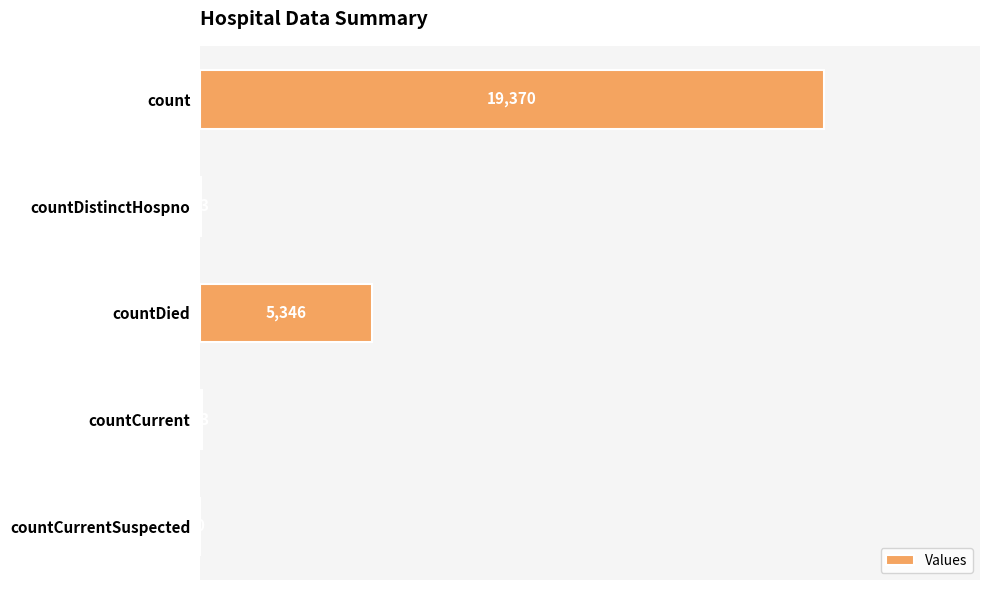

What is the sum of the values at countDistinctHospno and countCurrentSuspected?

33